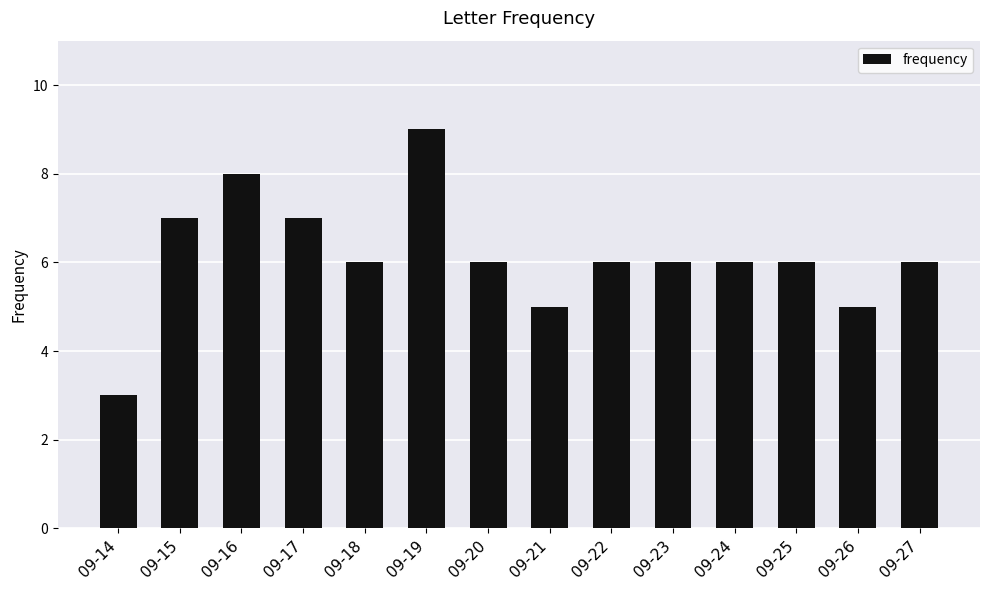

What is the maximum value shown in the chart?

9